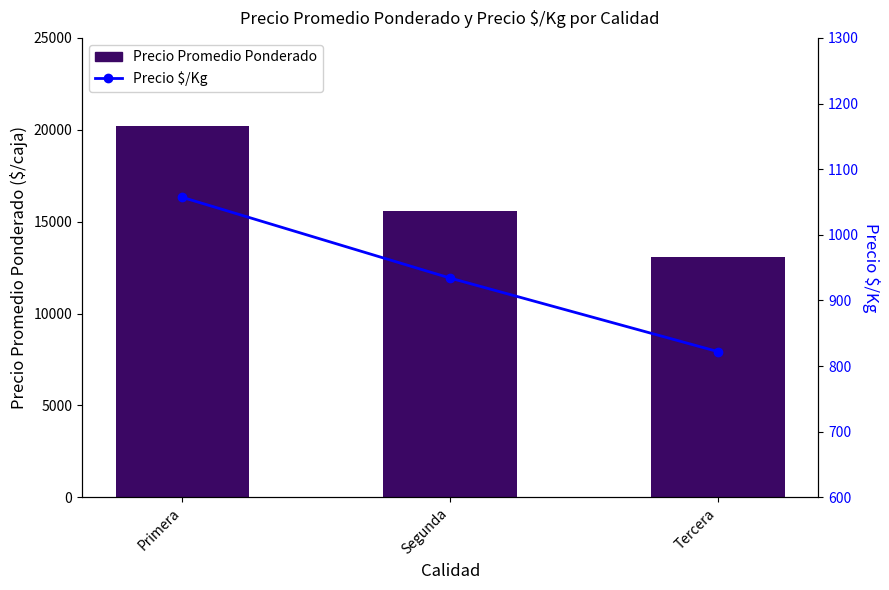

What position from the left is Tercera?

3